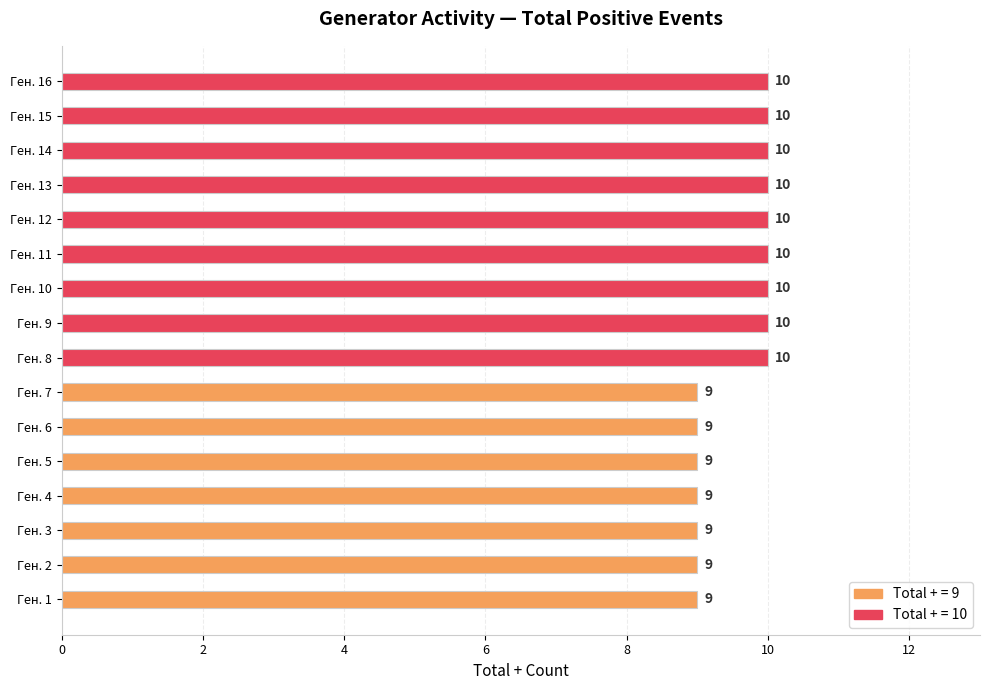

How many values are below 10?

7